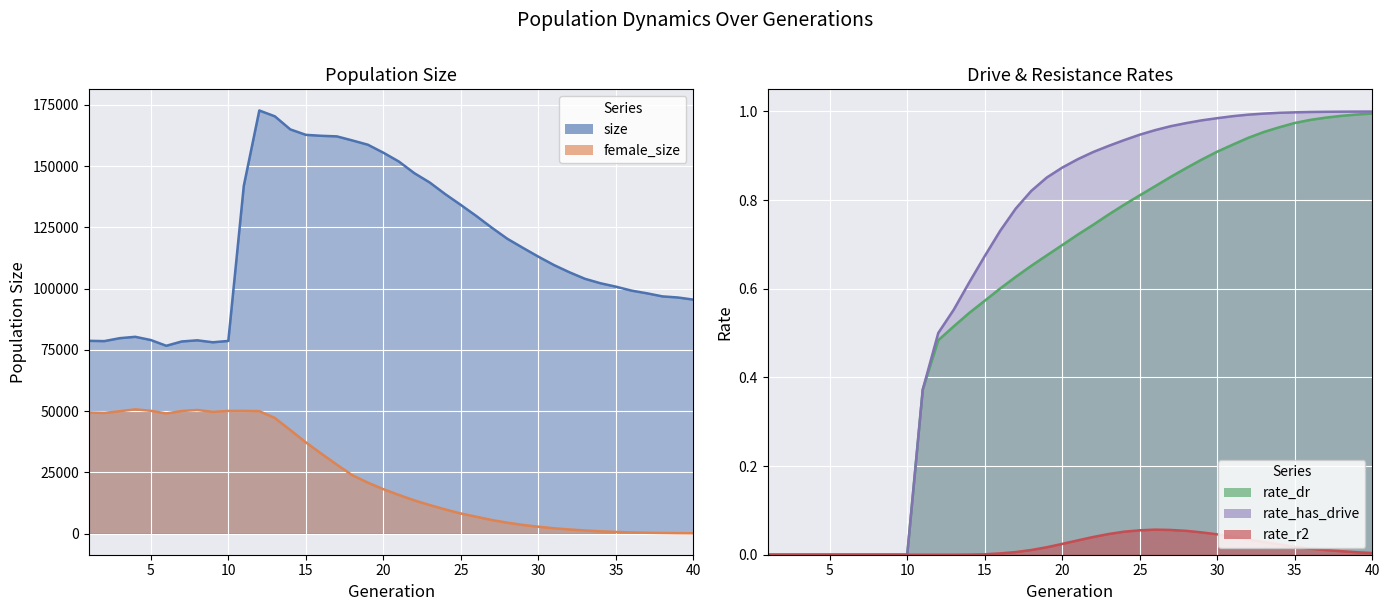

True or false: female_size and rate_r2 cross at least once.

False